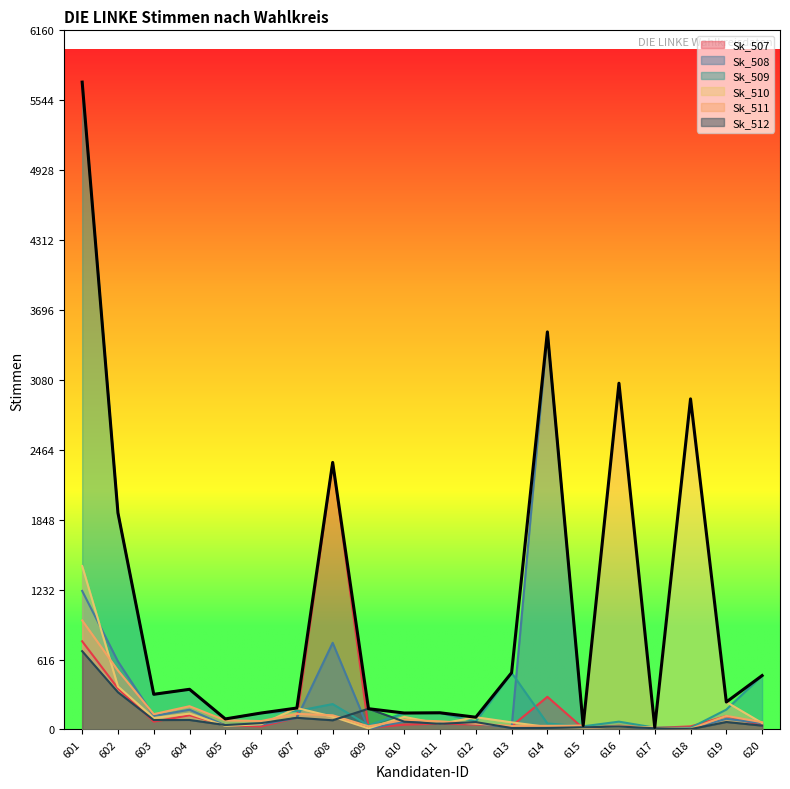

How many distinct data groups are displayed?

6